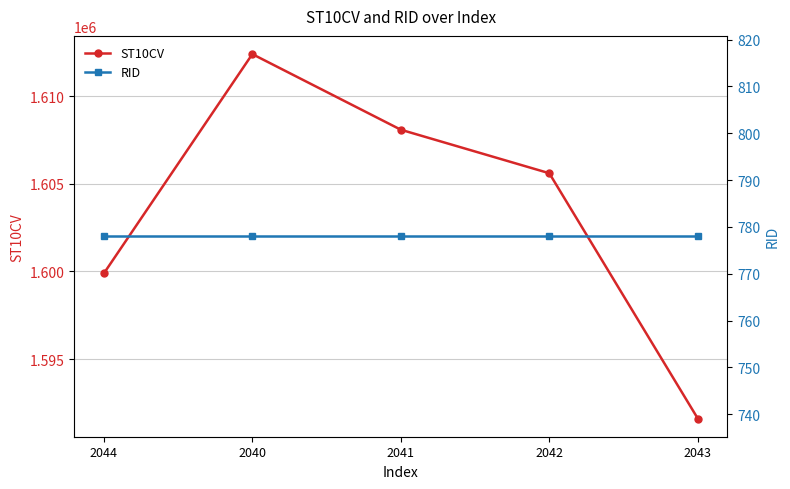

Count the number of data series in this chart.

2